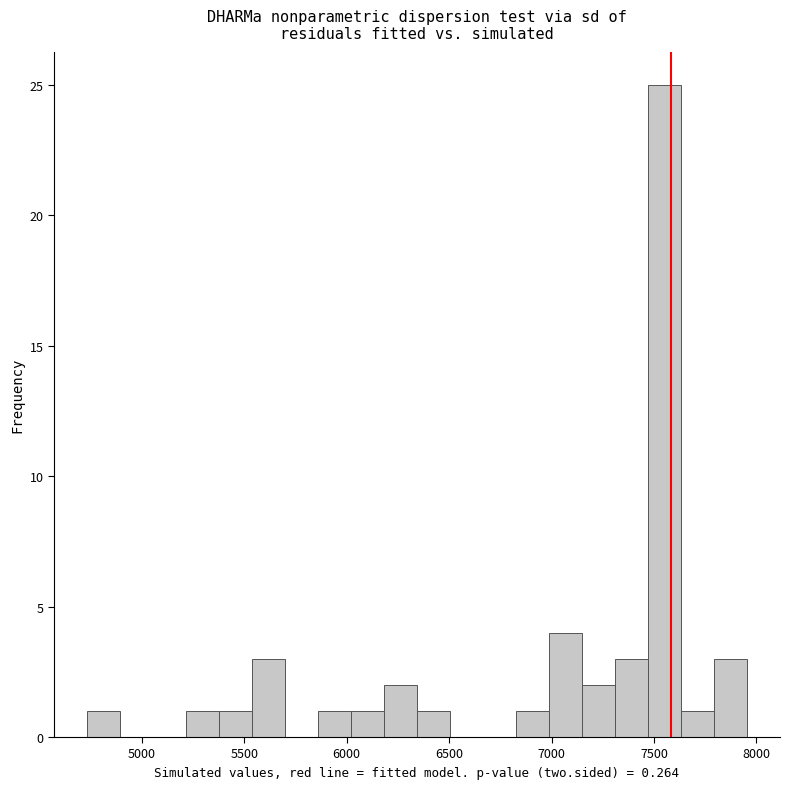

Read against the x-axis, roughly where is the centre of the tallest bar?

7550